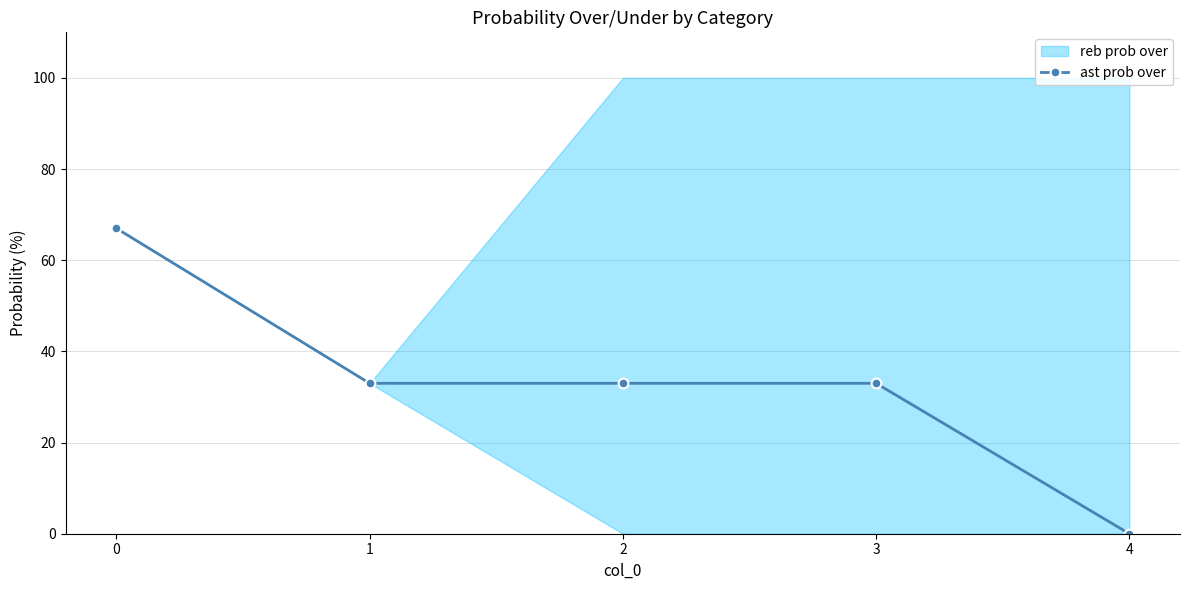

Reading left to right, extract all data points from this chart.

0=67	1=33	2=33	3=33	4=0